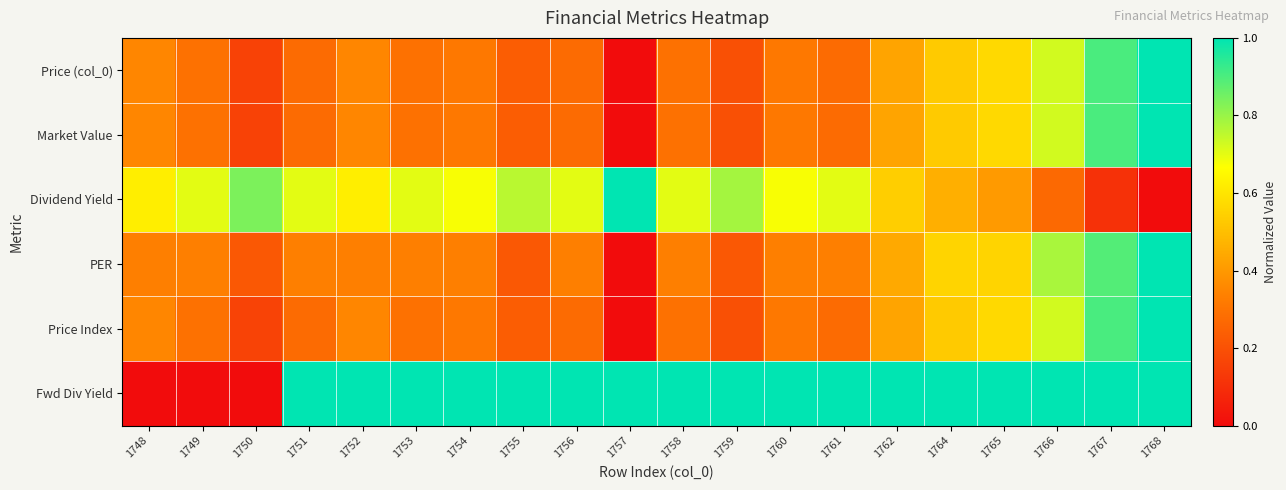

Which label corresponds to the smallest value in the chart?

1757